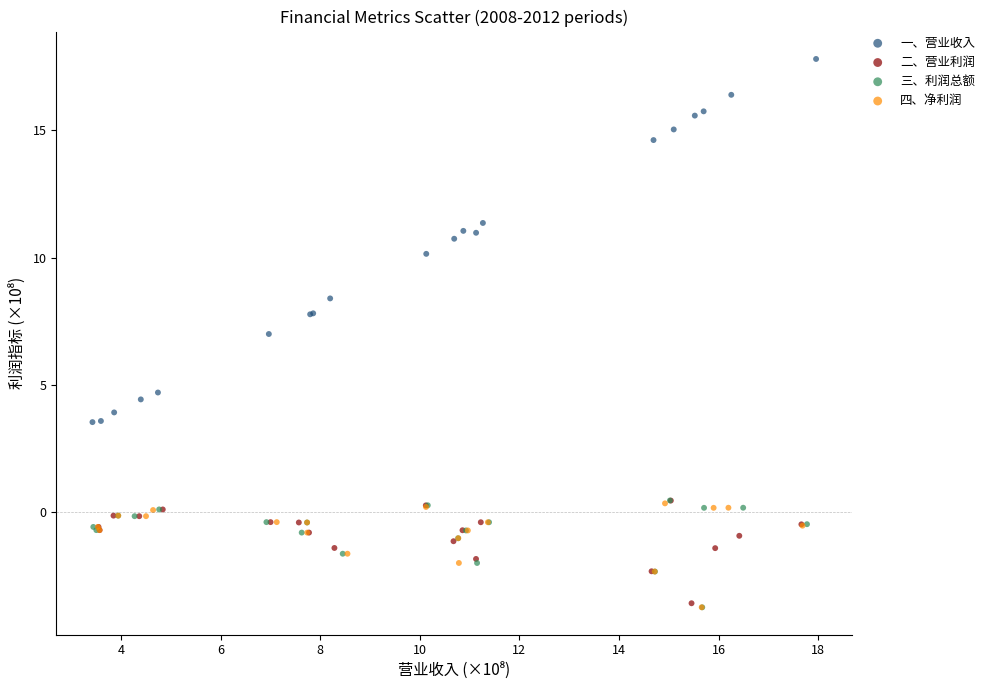

Which series reaches the maximum Y coordinate?

一、营业收入